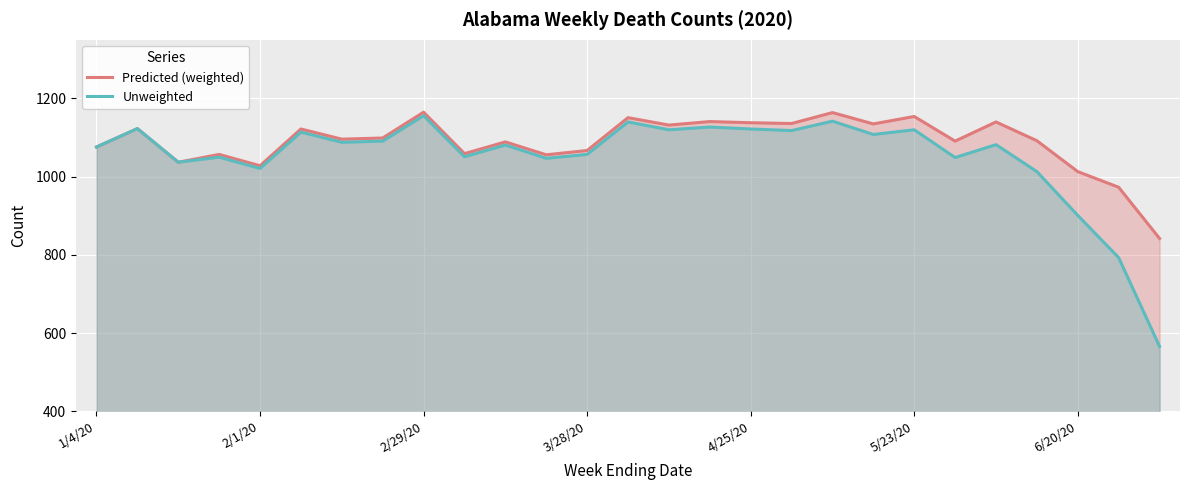

Is it true that Unweighted equals 1447 at 2/1/20?

False